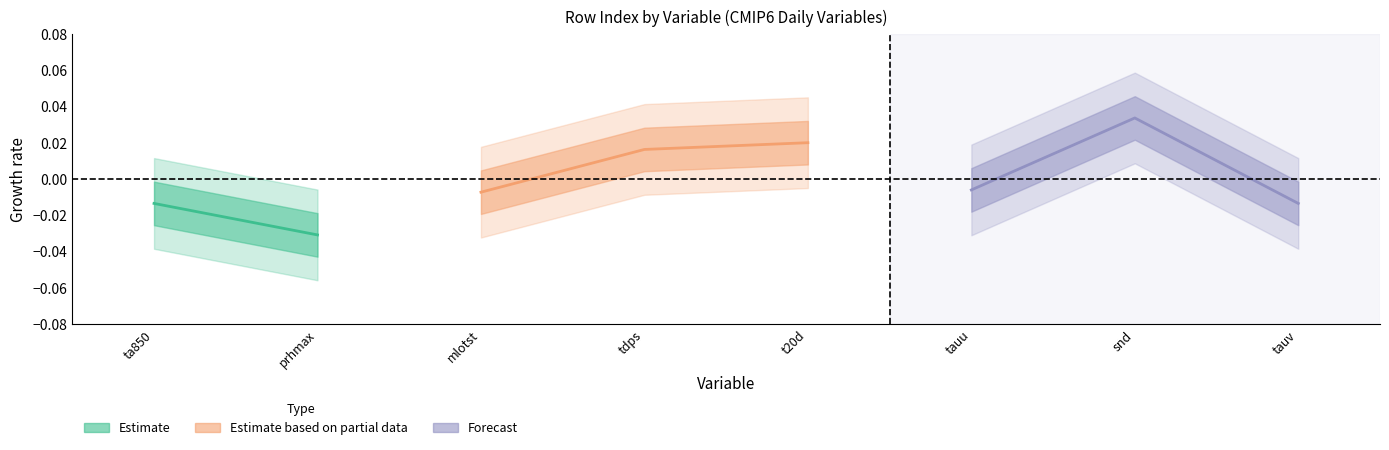

What position from the left is ta850?

1